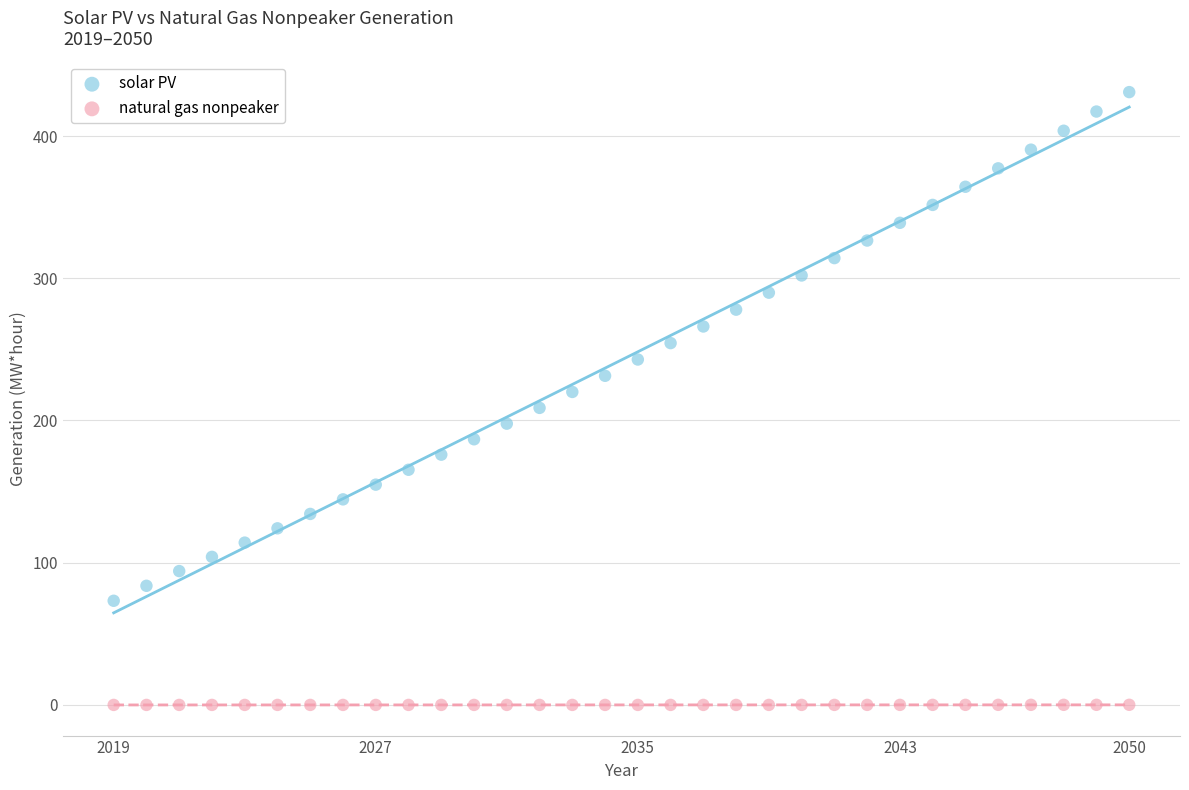

Which series has the largest Y range (max minus min)?

solar PV